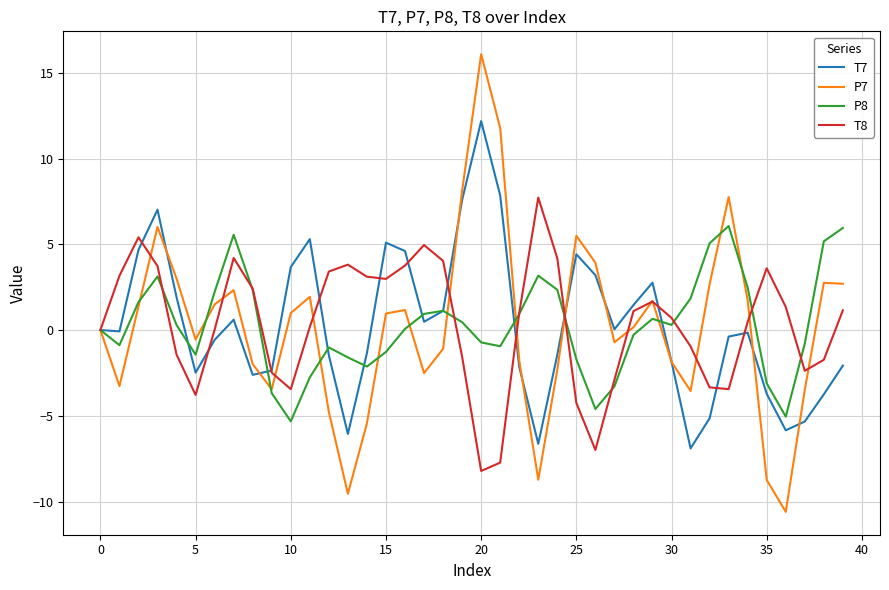

List the series in order of their peak value, lowest first.

P8, T8, T7, P7